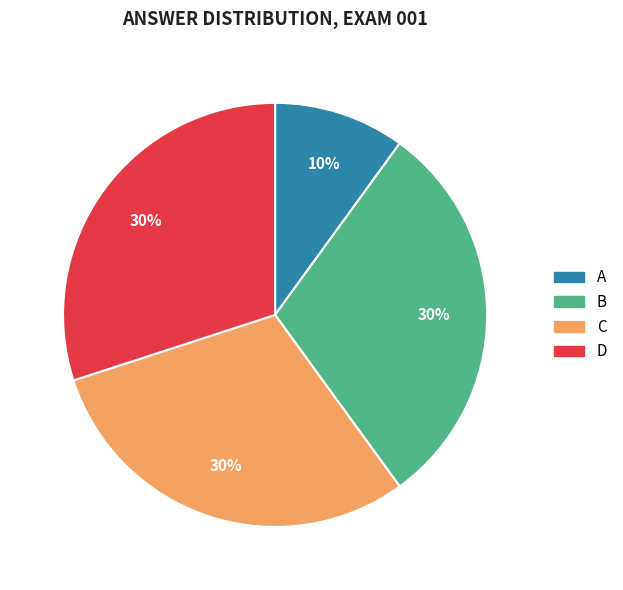

To the nearest percent, what portion does B represent?

30%